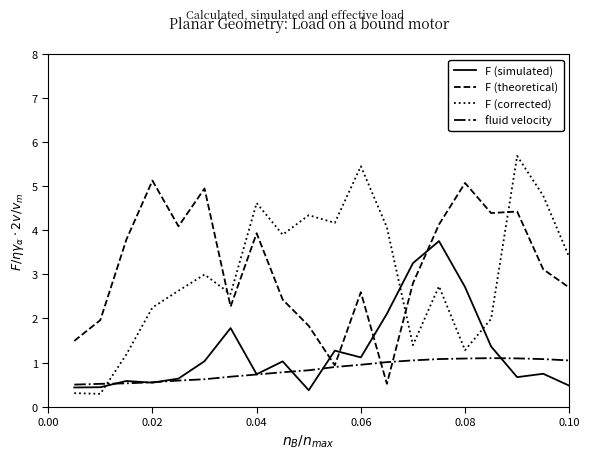

What is the minimum value shown in the chart?

0.3